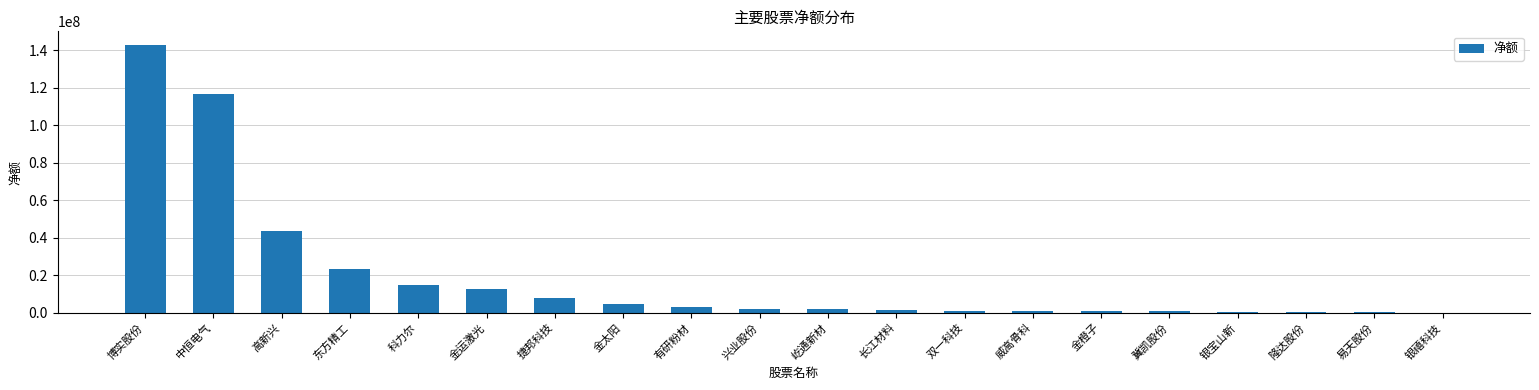

True or false: the data shows 12810418 at 金运激光.

True